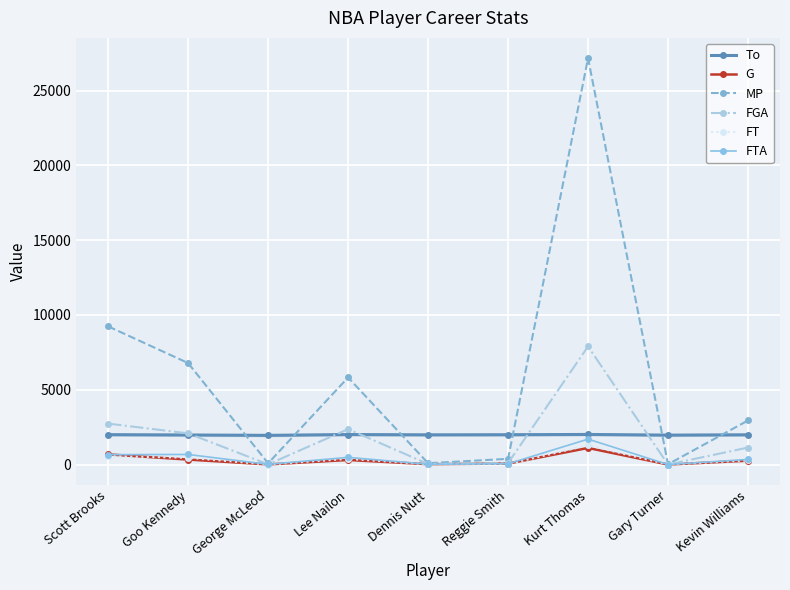

What position from the right is Lee Nailon?

6